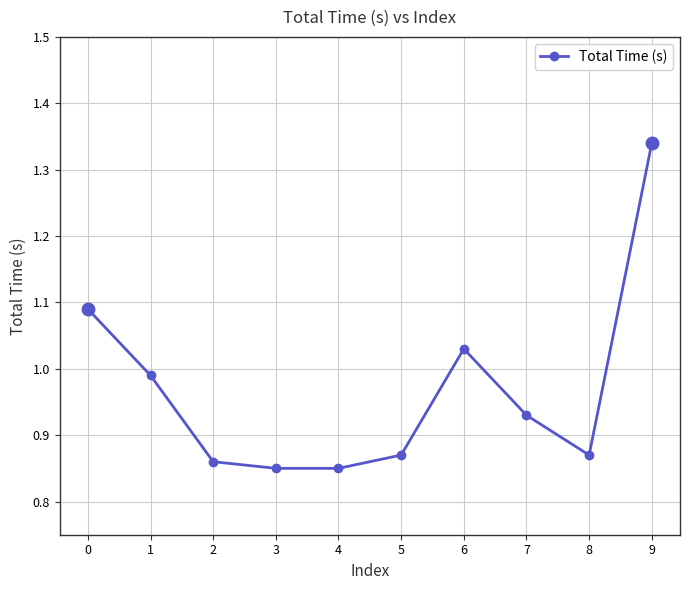

The chart shows a value of 1.5 at 4. True or false?

False